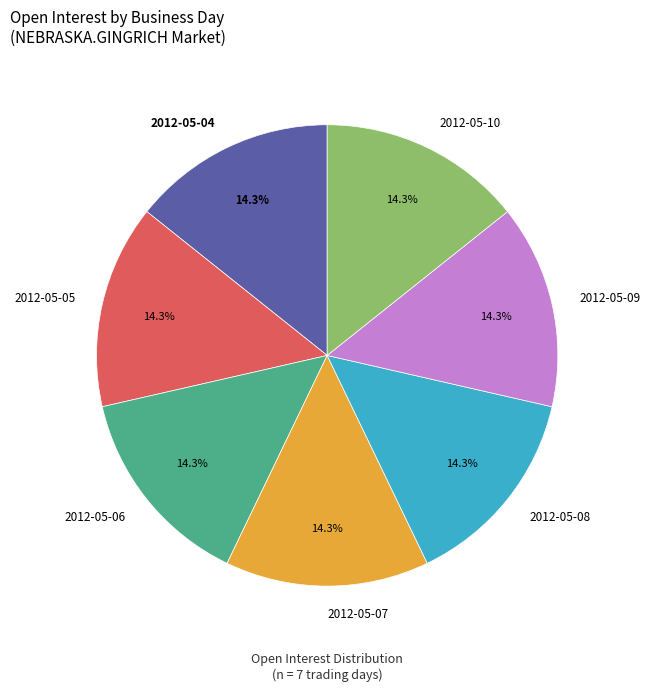

Does any single category account for the majority?

No